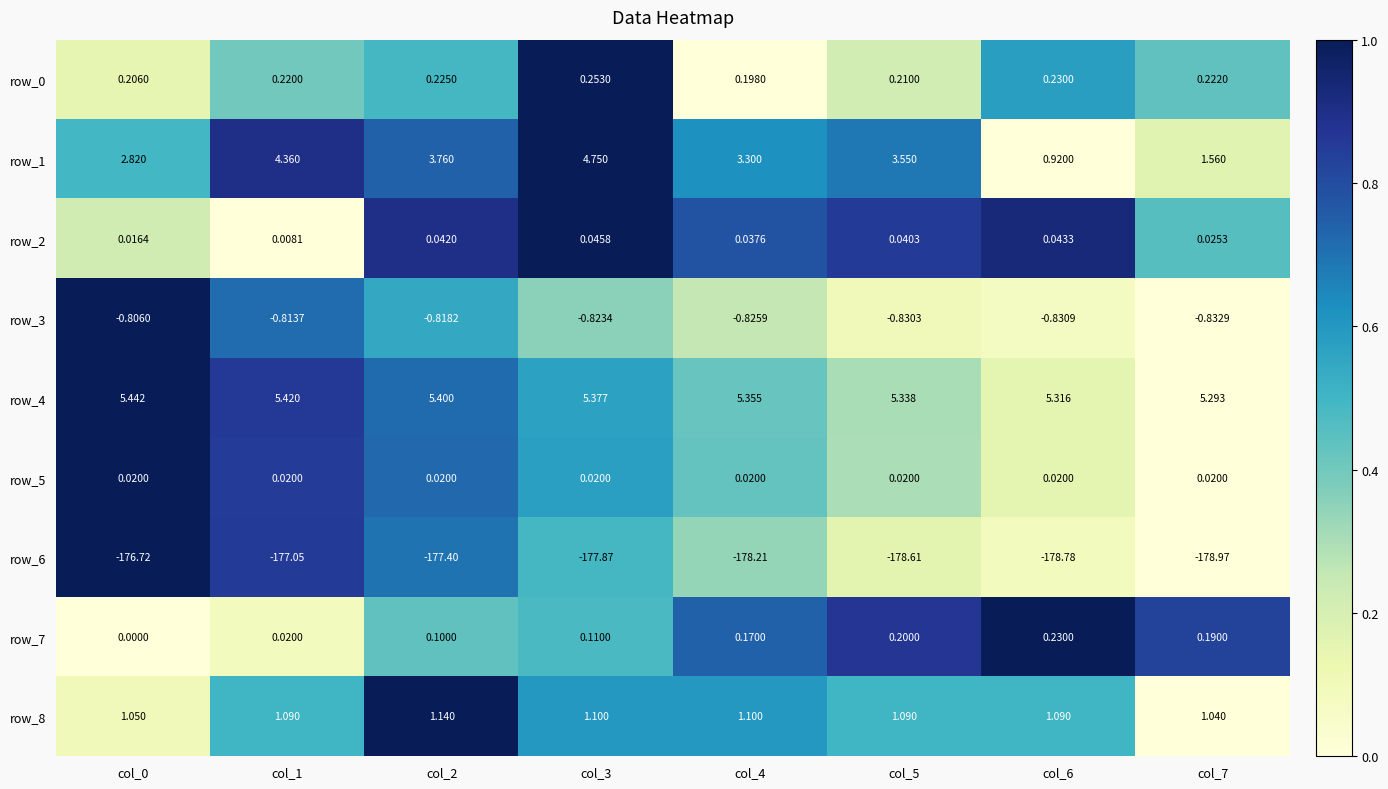

How many categories are shown in the chart?

8